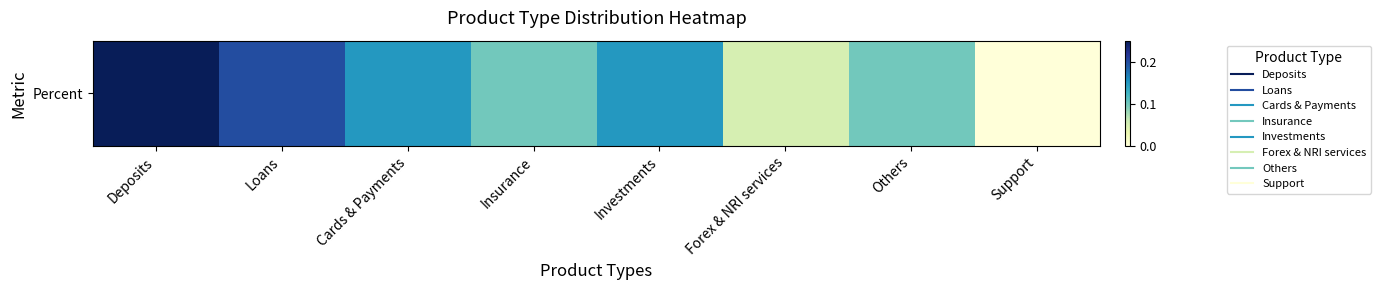

Which has a higher value, Others or Forex & NRI services?

Others